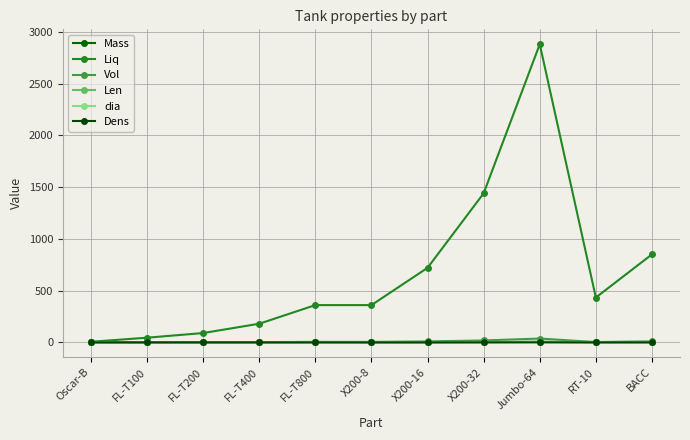

After their last crossing, which series has the higher values: Dens or Mass?

Mass